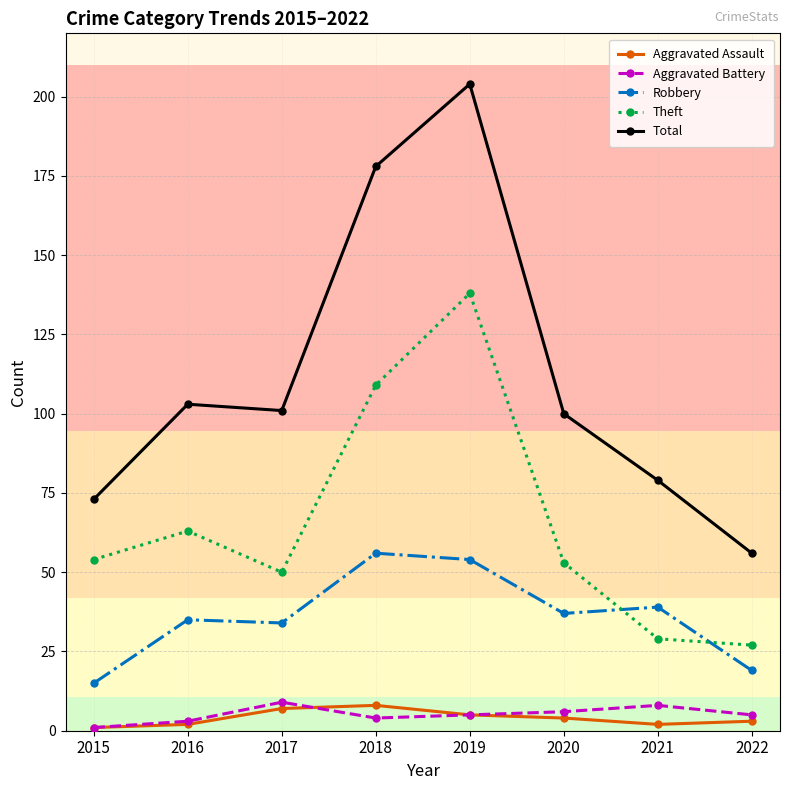

Does the chart have visible grid lines?

Yes